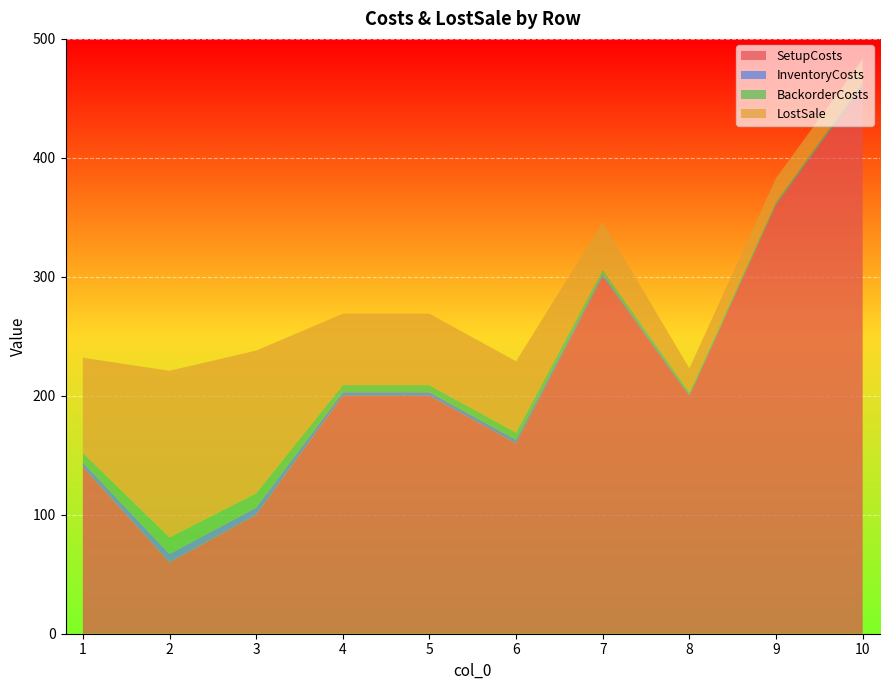

Reading left to right, what are all the values shown in this chart?

SetupCosts: 140	60	100	200	200	160	300	200	360	460
InventoryCosts: 4	7	6	3	3	3	2	1	1	1
BackorderCosts: 8	14	12	6	6	6	4	2	2	2
LostSale: 80	140	120	60	60	60	40	20	20	20